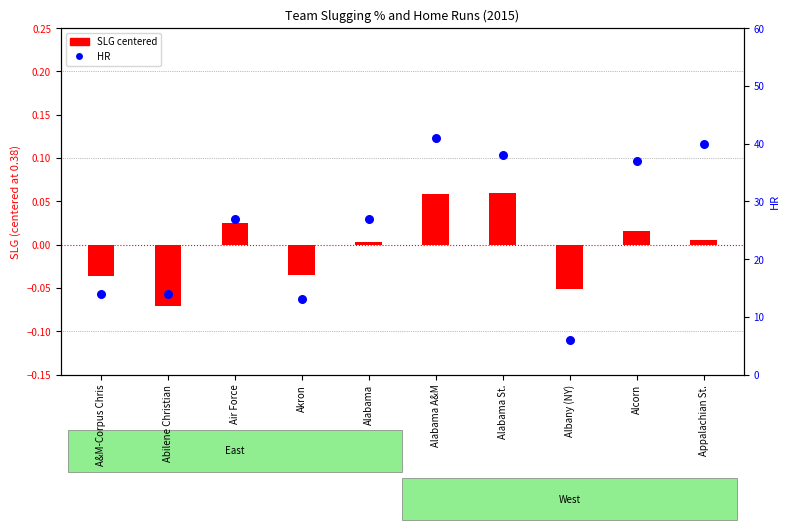

What is the change in value from Akron to Alabama?

+14